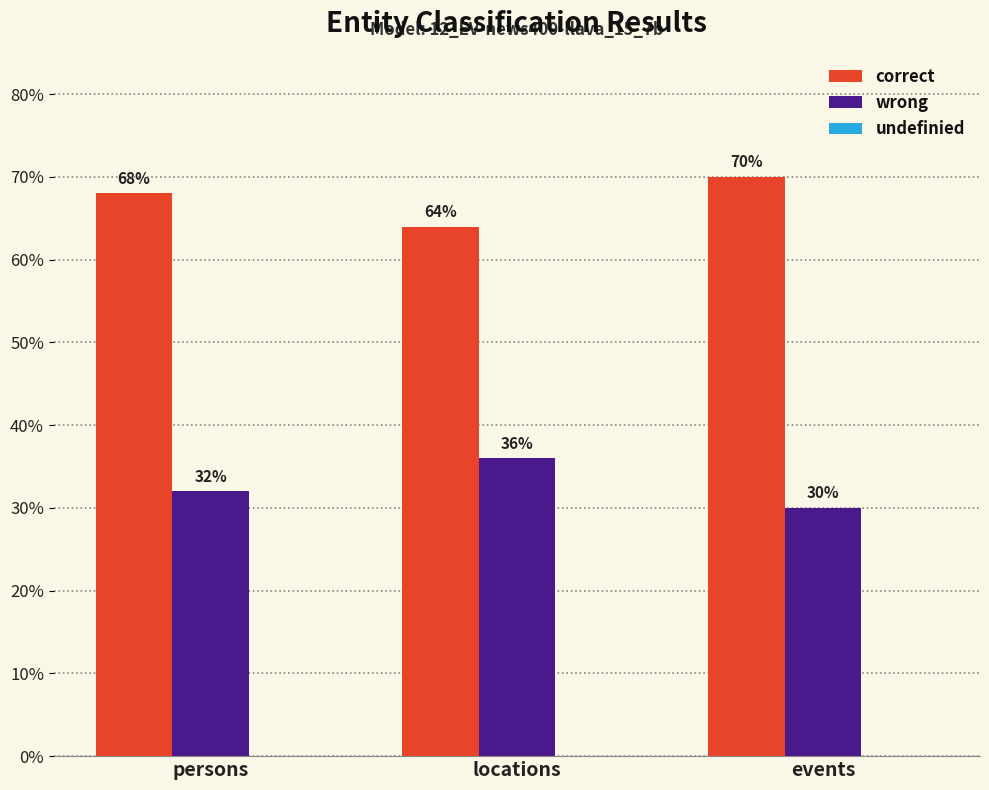

What is the sum of the wrong values at events and locations?

0.7